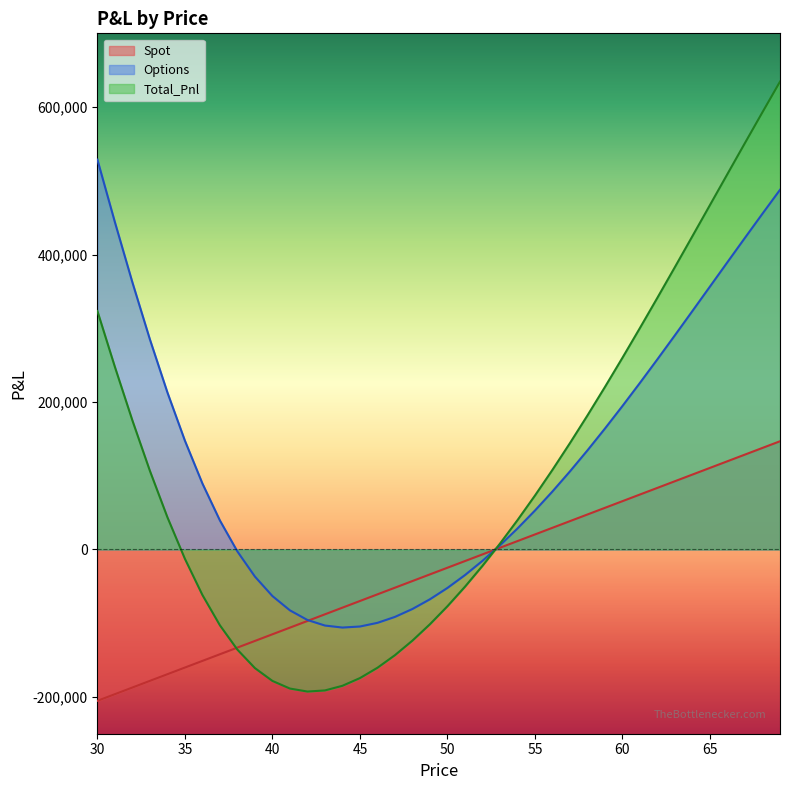

Which series has the largest range (max minus min)?

Total_Pnl